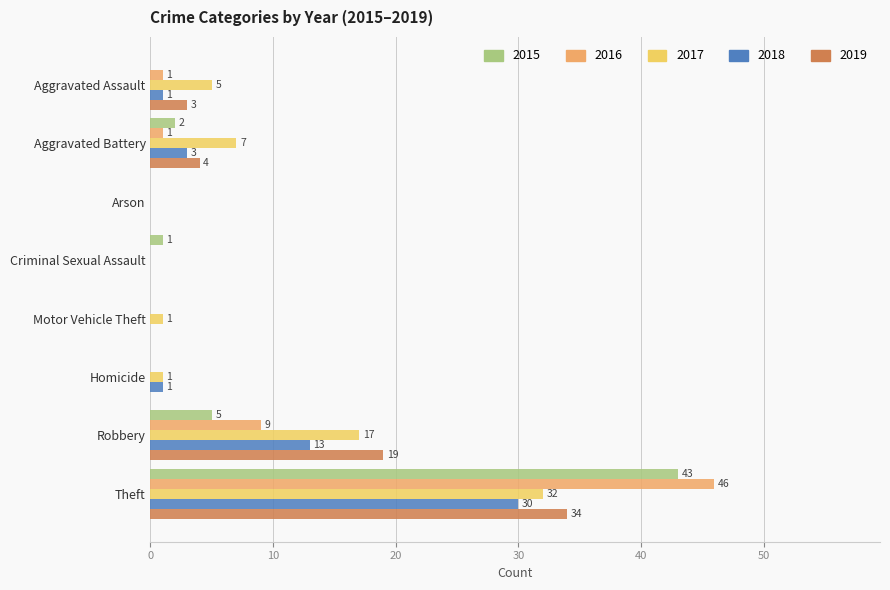

What is the sum of the 2017 values at Motor Vehicle Theft and Theft?

33